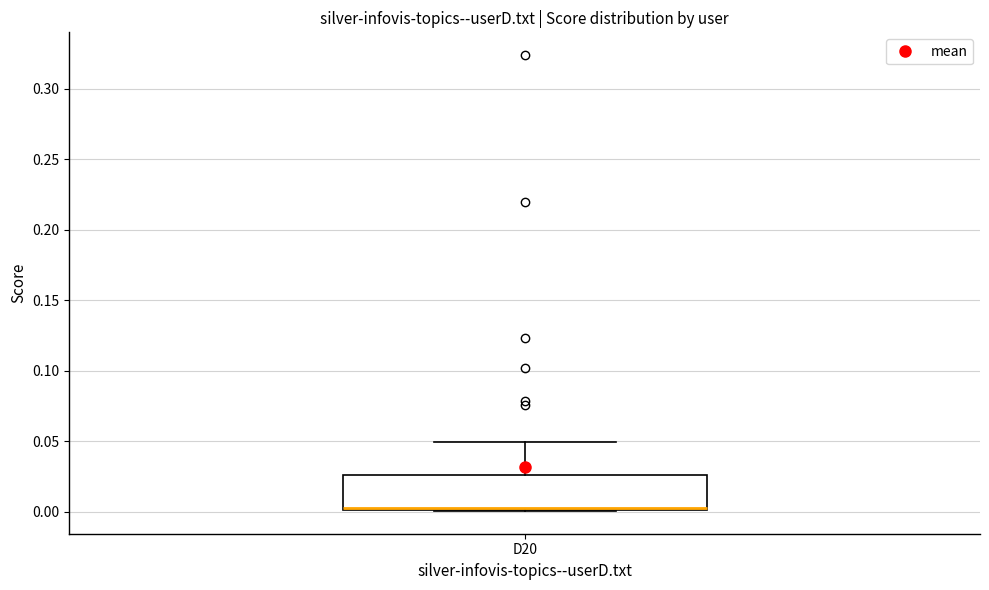

Transcribe this box plot: give where the median line is, the range the box spans, and where the two whiskers end, as read against the y-axis. The values are not printed on the chart, so give them approximately, as read against the axis.

median 0.005, box 0.000 to 0.025, whiskers 0.000 to 0.050